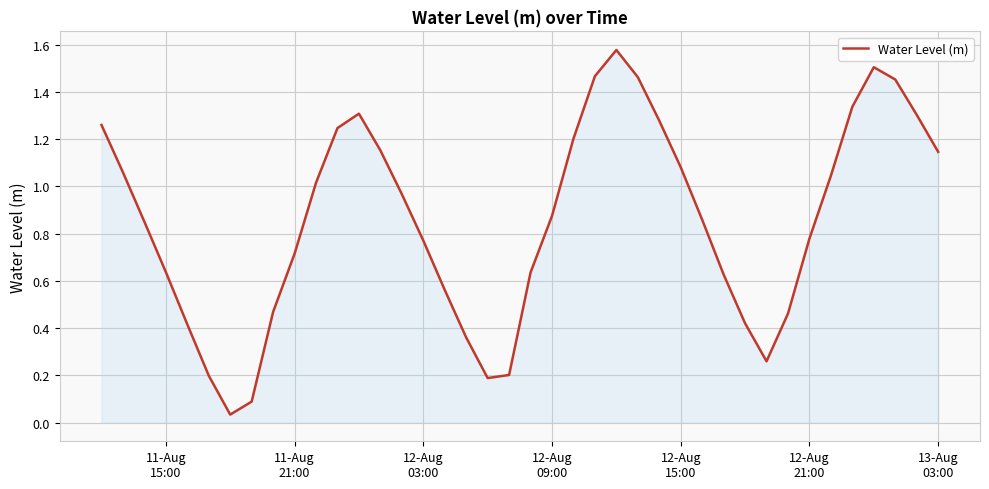

How many lines are shown in the chart?

1